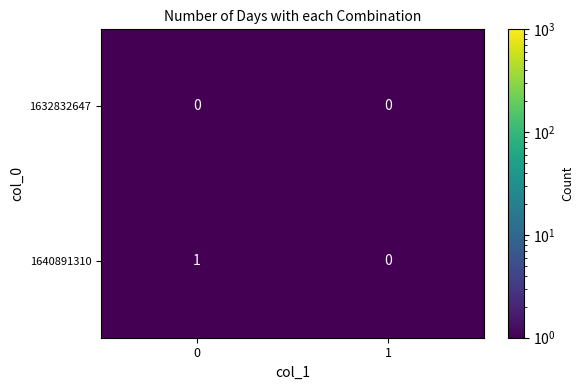

Reading right to left, list all the values displayed in this chart.

1632832647: 1=0	0=0
1640891310: 1=0	0=1